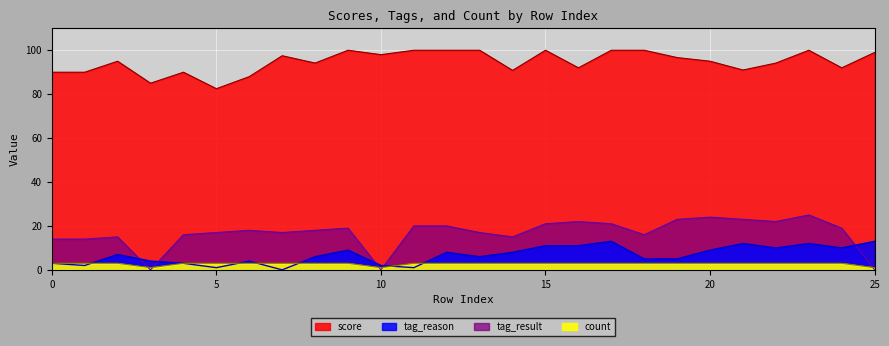

How many distinct data groups are displayed?

4